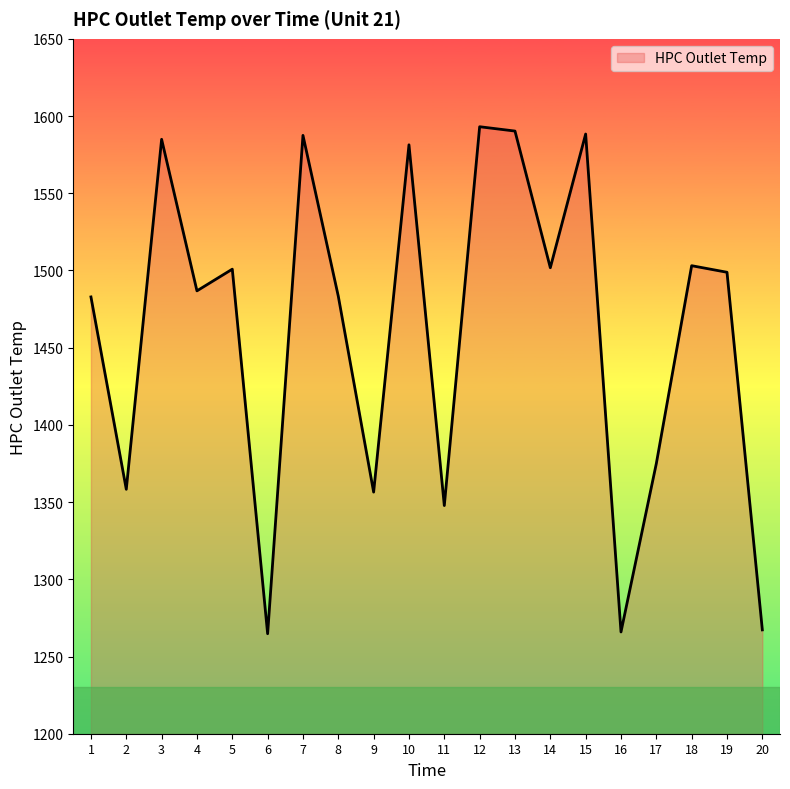

The value at 17 is 449.4. True or false?

False